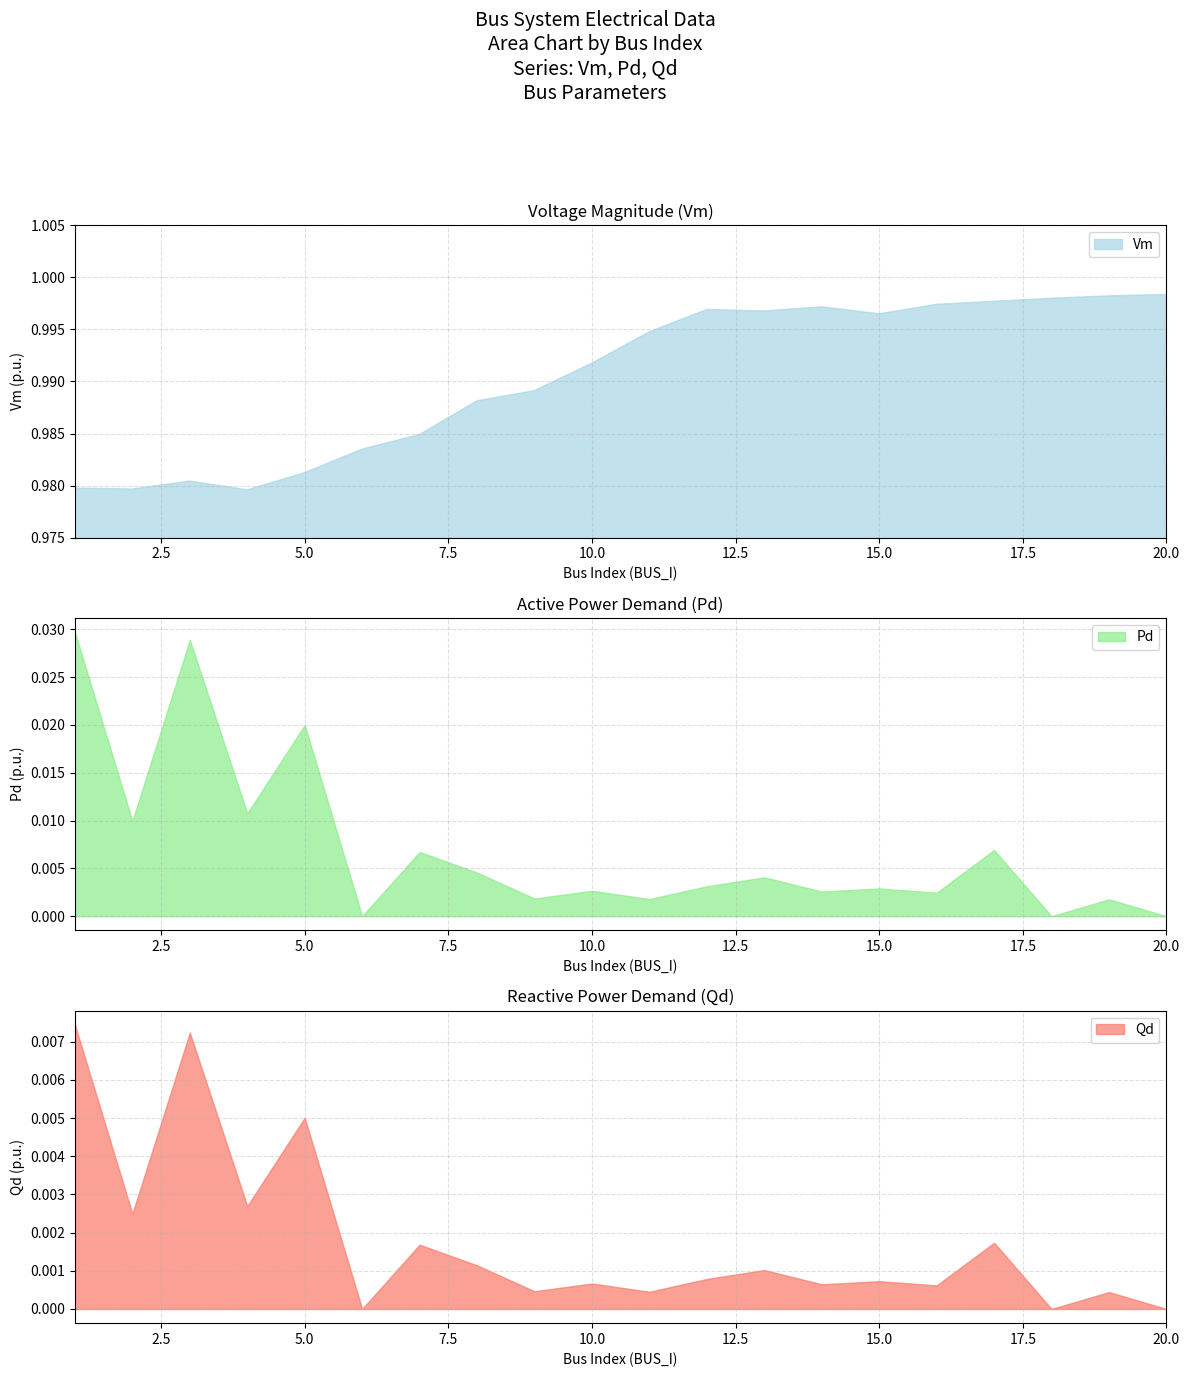

At which category does the chart reach its peak across all series?

20